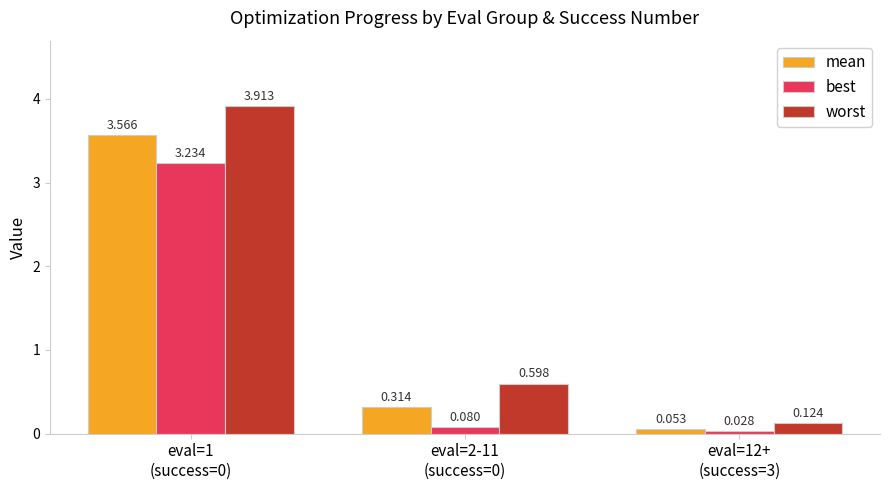

What position from the left is eval=1
(success=0)?

1